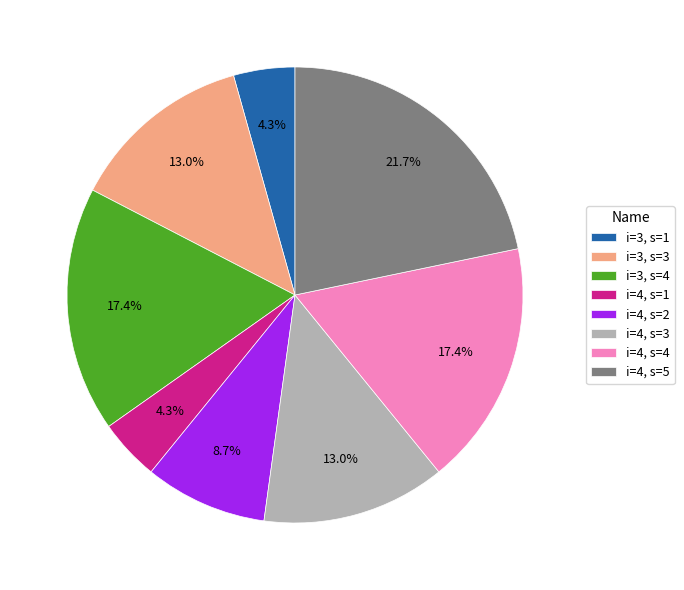

Which slice is the largest?

i=4, s=5